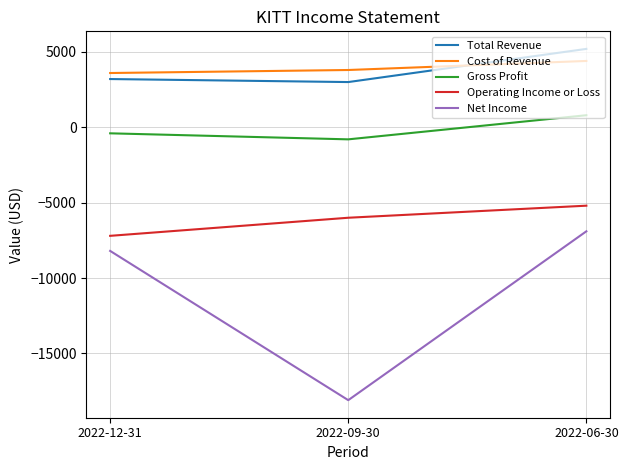

True or false: Cost of Revenue has a value of 4400 at 2022-06-30.

True